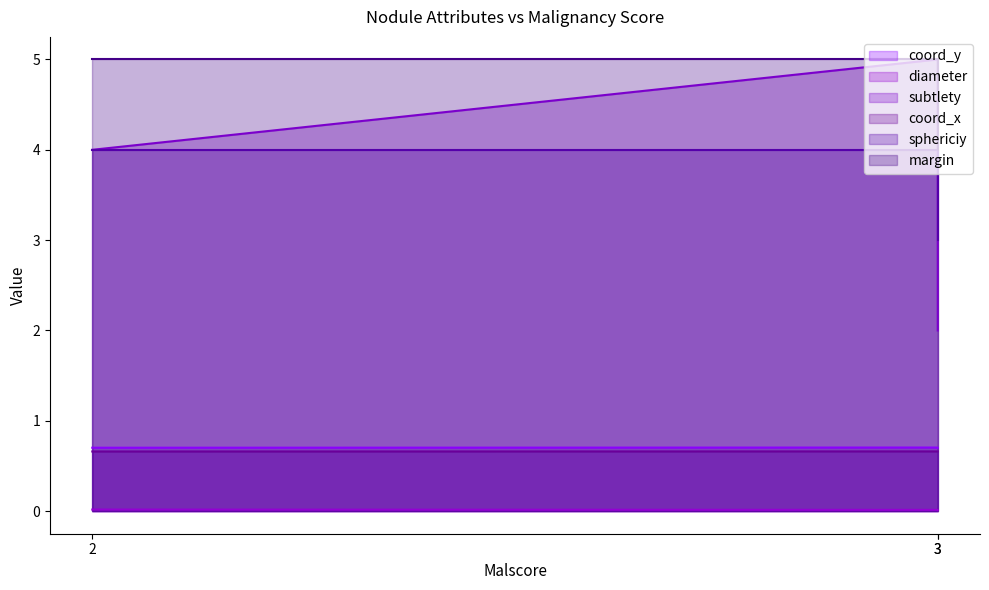

List the labels in order of subtlety value, largest first.

3, 2, 3